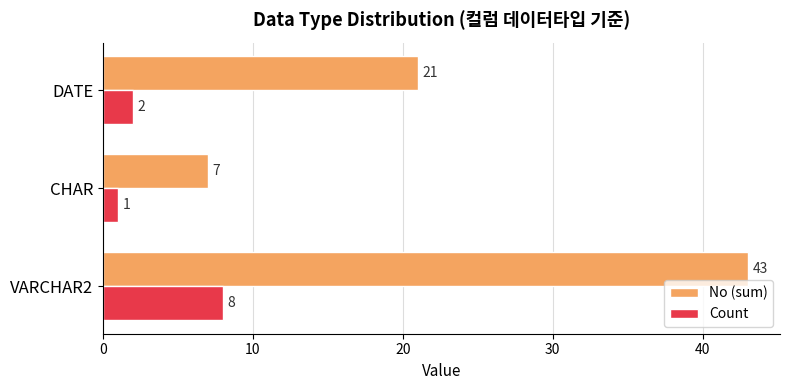

What is the difference between the maximum and minimum values in the Count series?

7